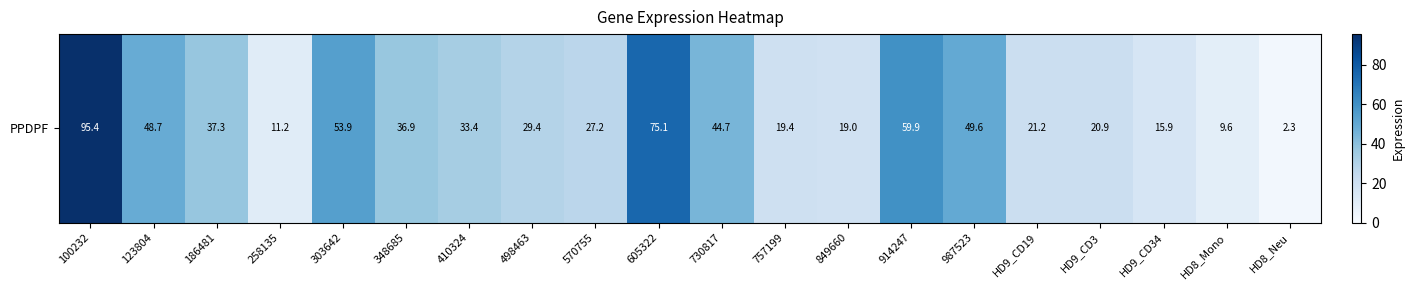

Reading left to right, what are all the values shown in this chart?

95.4	48.7	37.3	11.2	53.9	36.9	33.4	29.4	27.2	75.1	44.7	19.4	19.0	59.9	49.6	21.2	20.9	15.9	9.6	2.3